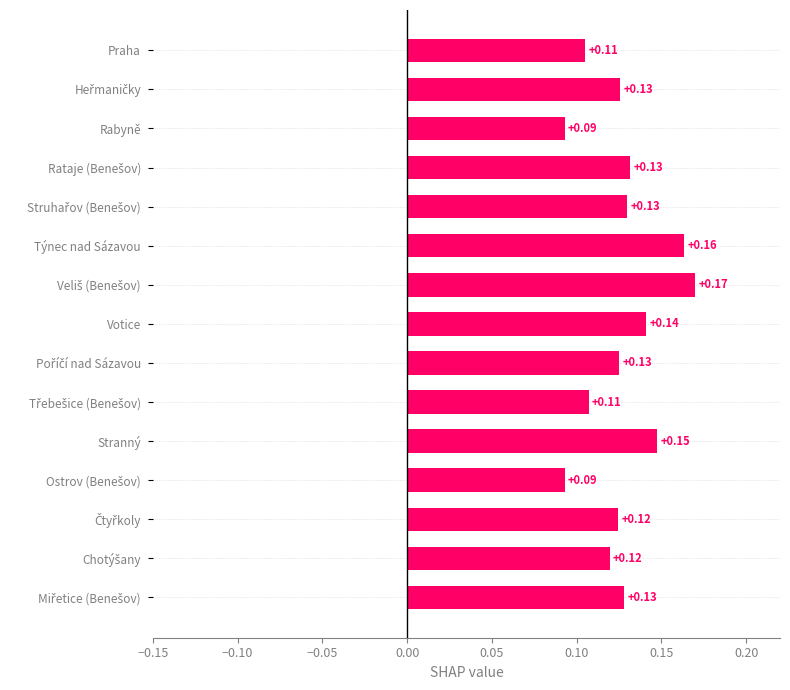

What is the label of the 1st bar from the top?

Praha